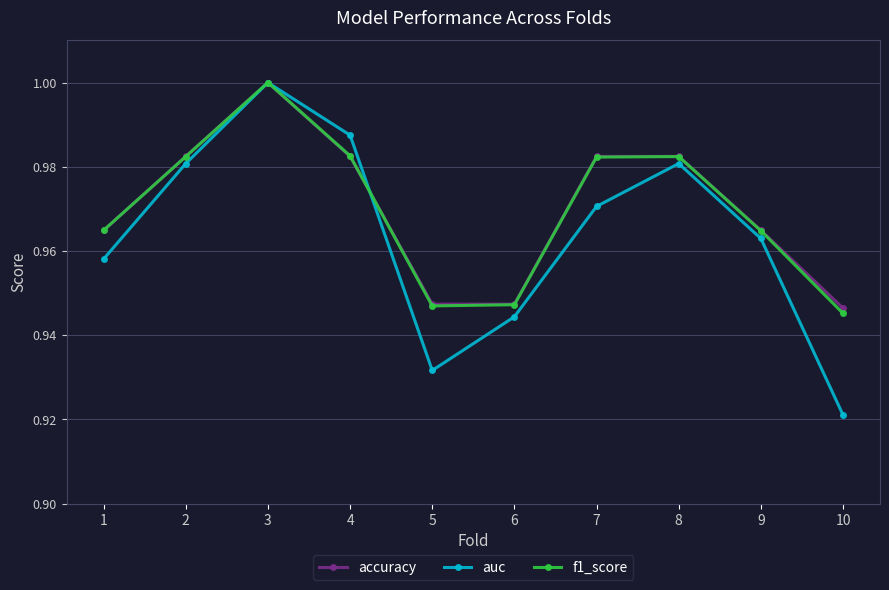

Which label corresponds to the largest value in the chart?

3